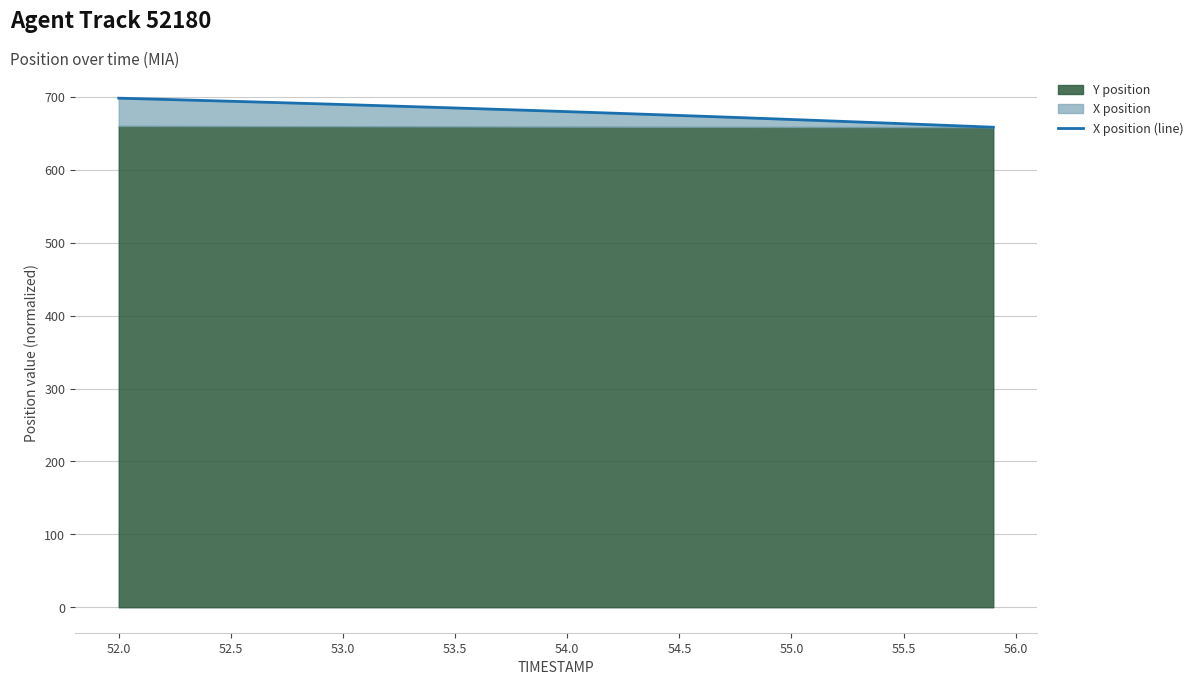

What is the ratio of the value at 53.5 to the value at 54.5?

1.0